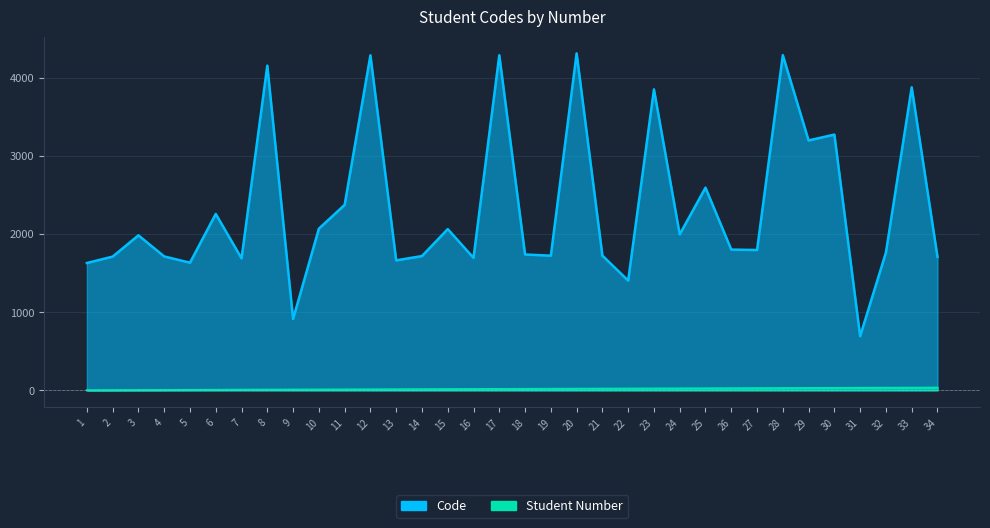

What is the difference between the highest and lowest values at 13?

1650